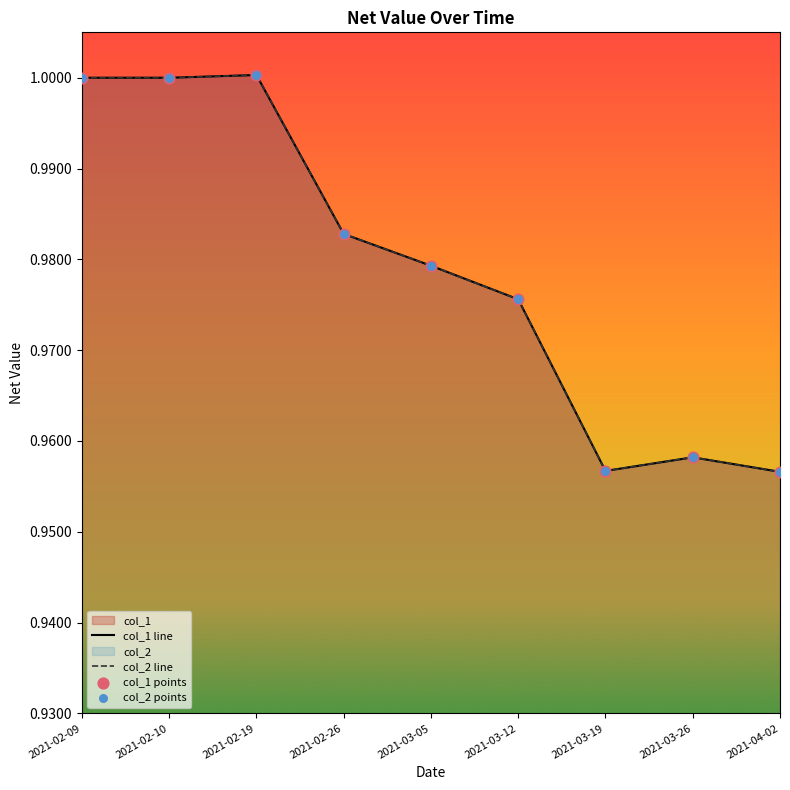

At how many categories does at least one series exceed 0?

9